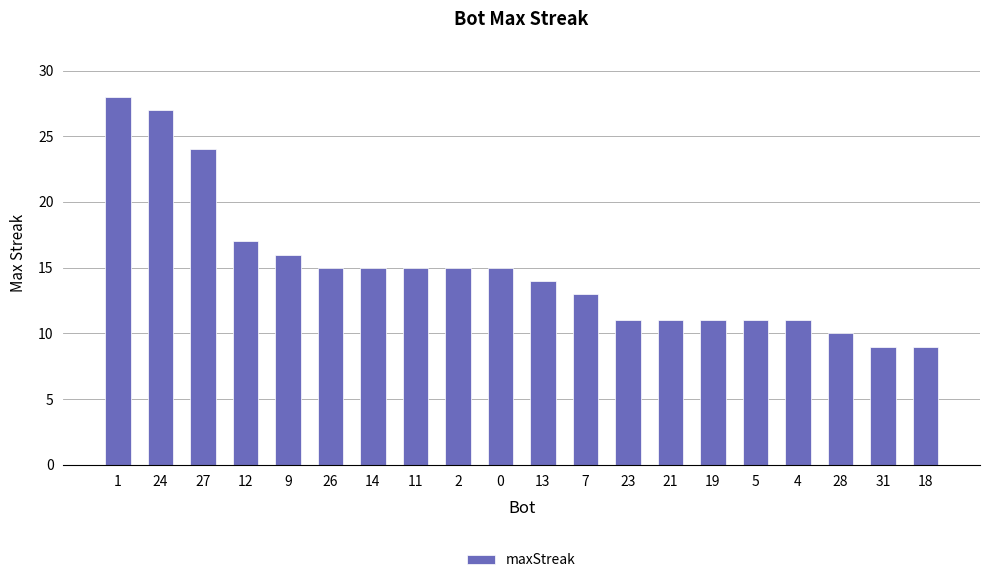

How many data points are less than 15?

10